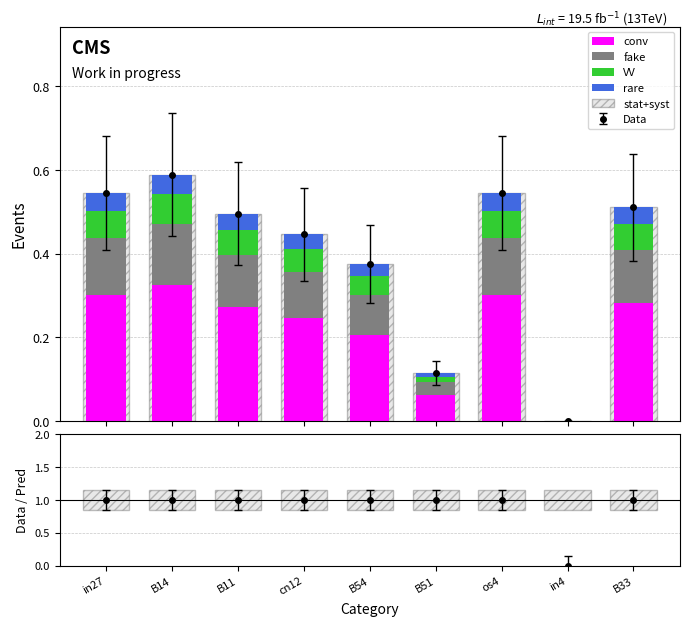

Which series has the largest total across all categories?

stat+syst